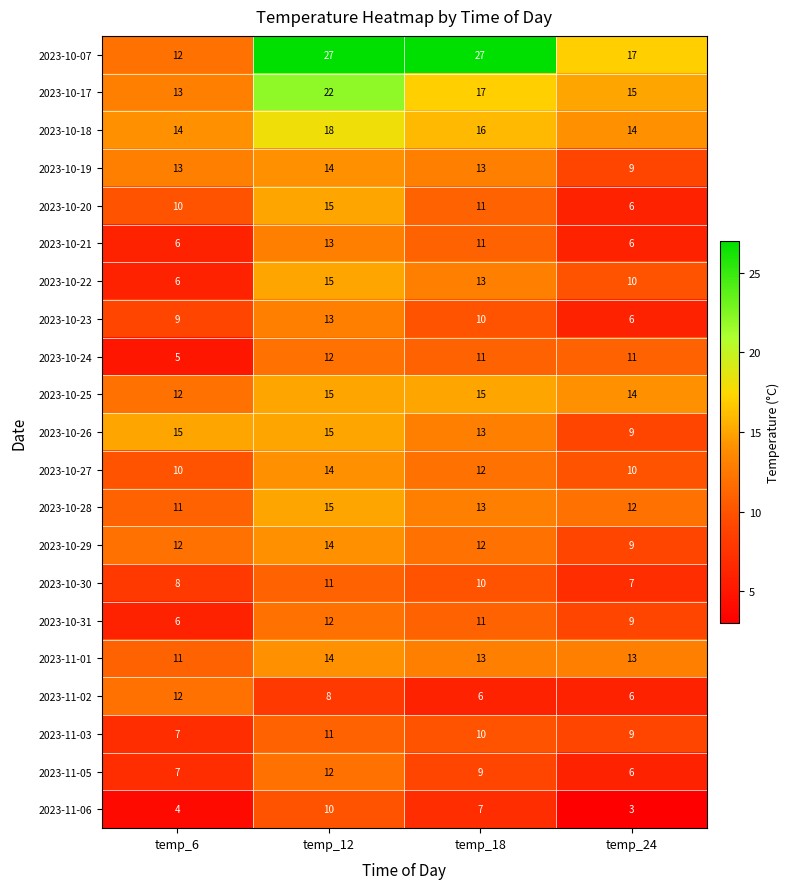

Which series has the largest total across all categories?

2023-10-07